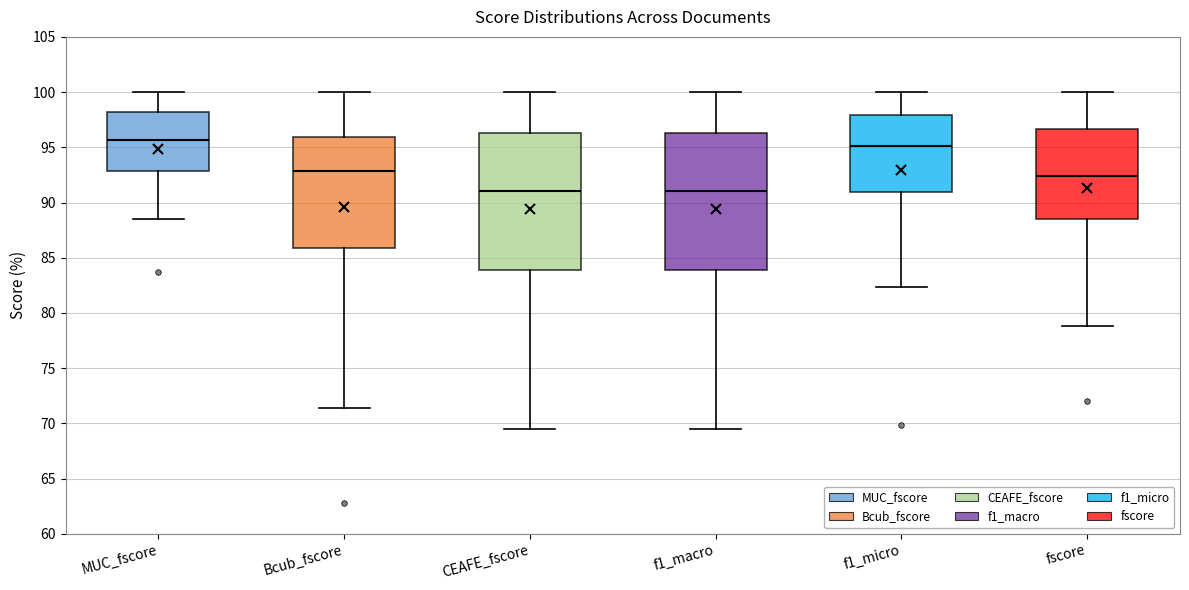

Where does the median line of the box for f1_macro sit on the y-axis? The values are not printed on the chart, so give them approximately, as read against the axis.

91.0